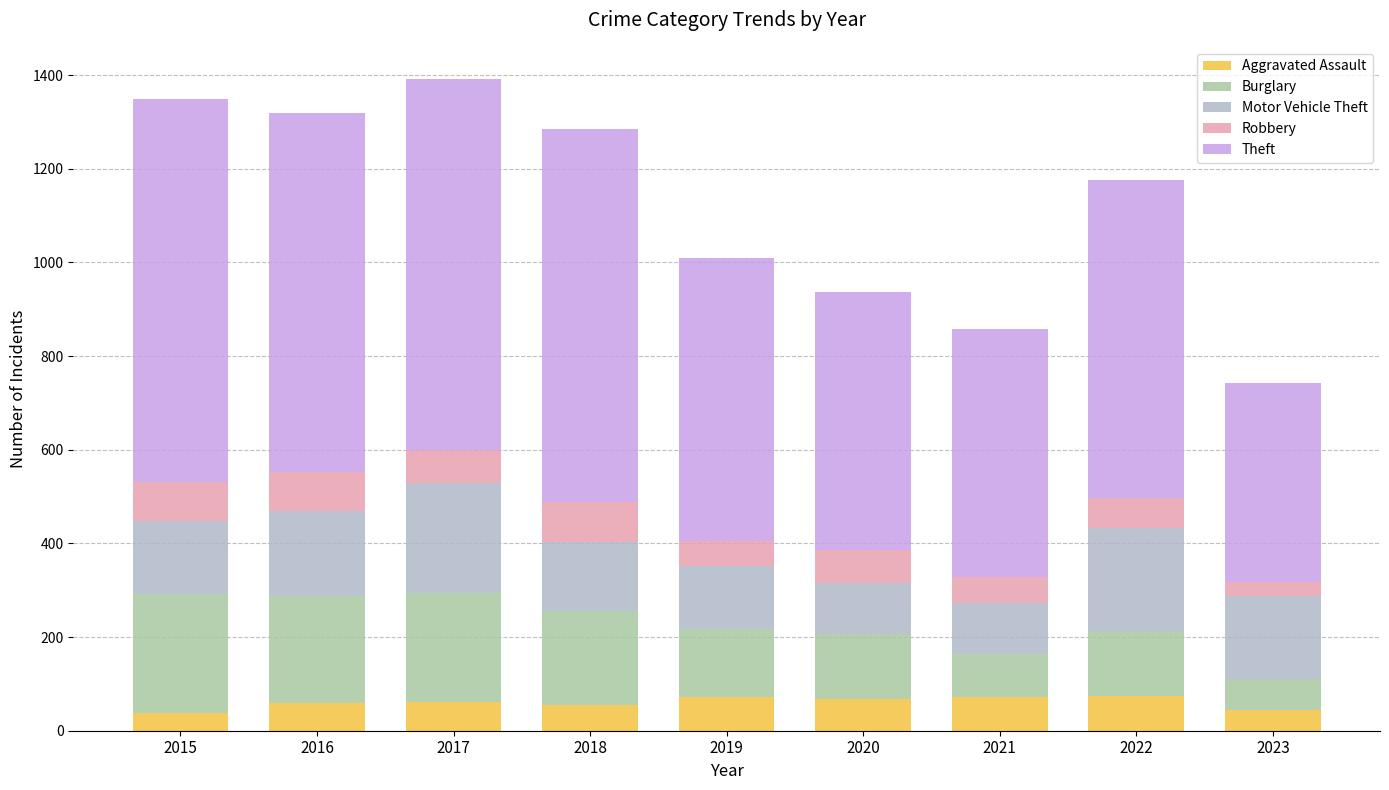

The Aggravated Assault series shows 45 at 2023. True or false?

True